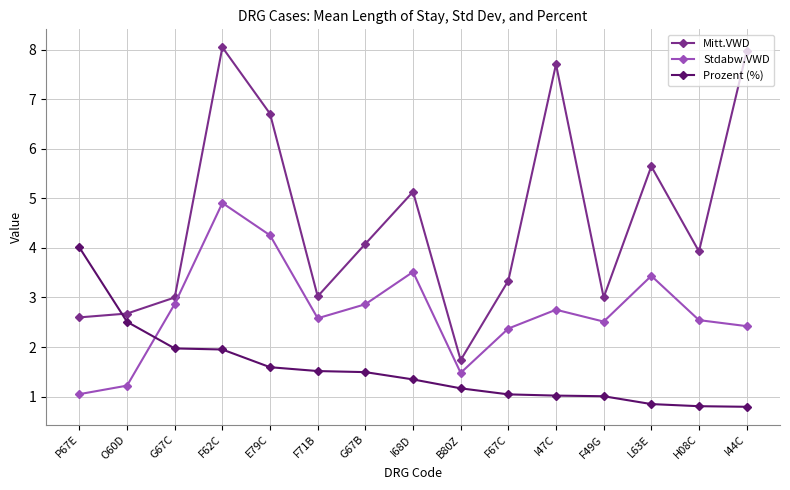

True or false: Mitt.VWD and Prozent (%) cross at least once.

True